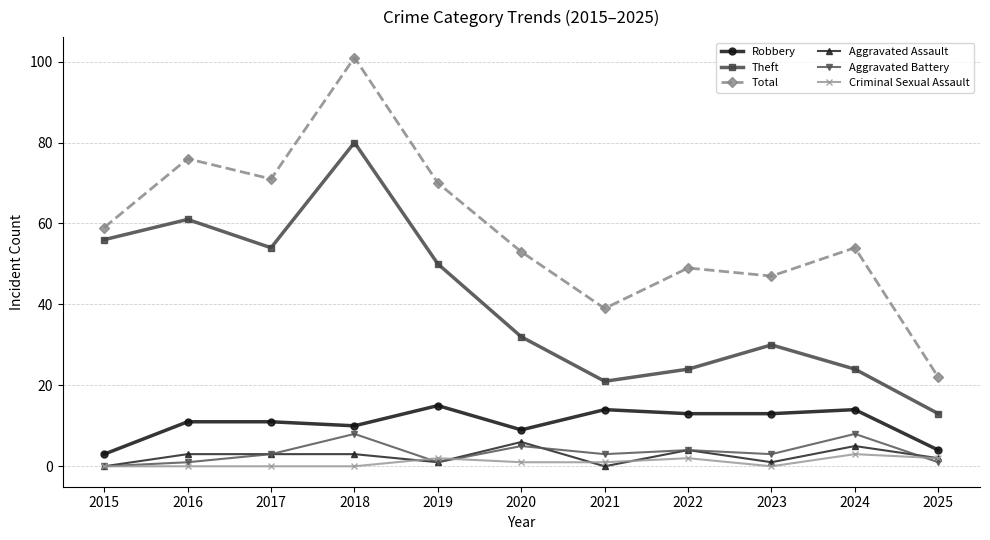

Reading left to right, what are all the values shown in this chart?

Robbery: 2015=3	2016=11	2017=11	2018=10	2019=15	2020=9	2021=14	2022=13	2023=13	2024=14	2025=4
Theft: 2015=56	2016=61	2017=54	2018=80	2019=50	2020=32	2021=21	2022=24	2023=30	2024=24	2025=13
Total: 2015=59	2016=76	2017=71	2018=101	2019=70	2020=53	2021=39	2022=49	2023=47	2024=54	2025=22
Aggravated Assault: 2015=0	2016=3	2017=3	2018=3	2019=1	2020=6	2021=0	2022=4	2023=1	2024=5	2025=2
Aggravated Battery: 2015=0	2016=1	2017=3	2018=8	2019=1	2020=5	2021=3	2022=4	2023=3	2024=8	2025=1
Criminal Sexual Assault: 2015=0	2016=0	2017=0	2018=0	2019=2	2020=1	2021=1	2022=2	2023=0	2024=3	2025=2